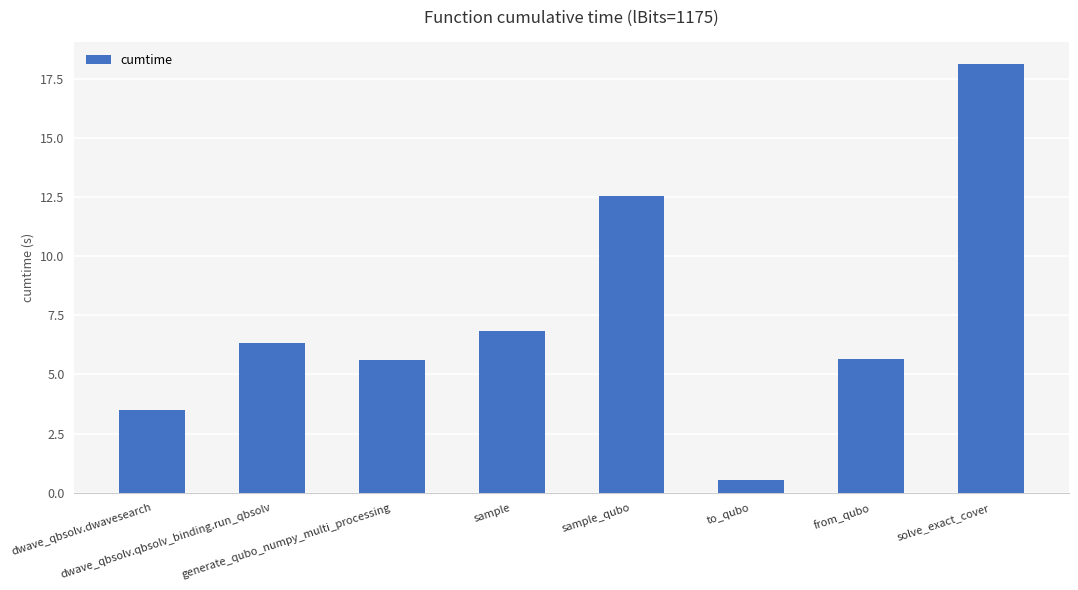

What is the value of the 7th bar from the left?

5.6